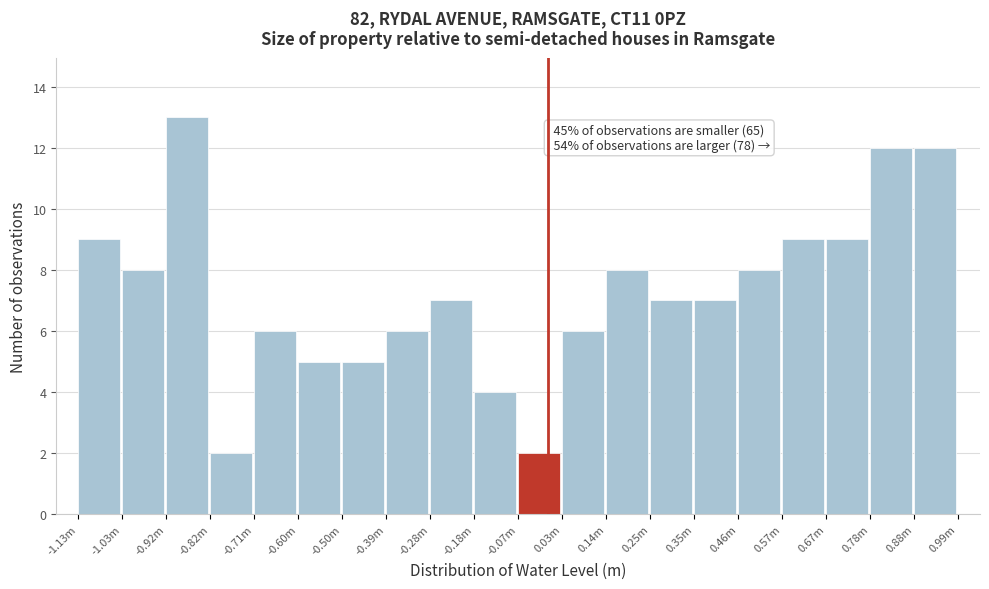

Reading left to right, transcribe all the data shown in this chart.

-1.13m=9	-1.03m=8	-0.92m=13	-0.82m=2	-0.71m=6	-0.60m=5	-0.50m=5	-0.39m=6	-0.28m=7	-0.18m=4	-0.07m=2	0.03m=6	0.14m=8	0.25m=7	0.35m=7	0.46m=8	0.57m=9	0.67m=9	0.78m=12	0.88m=12